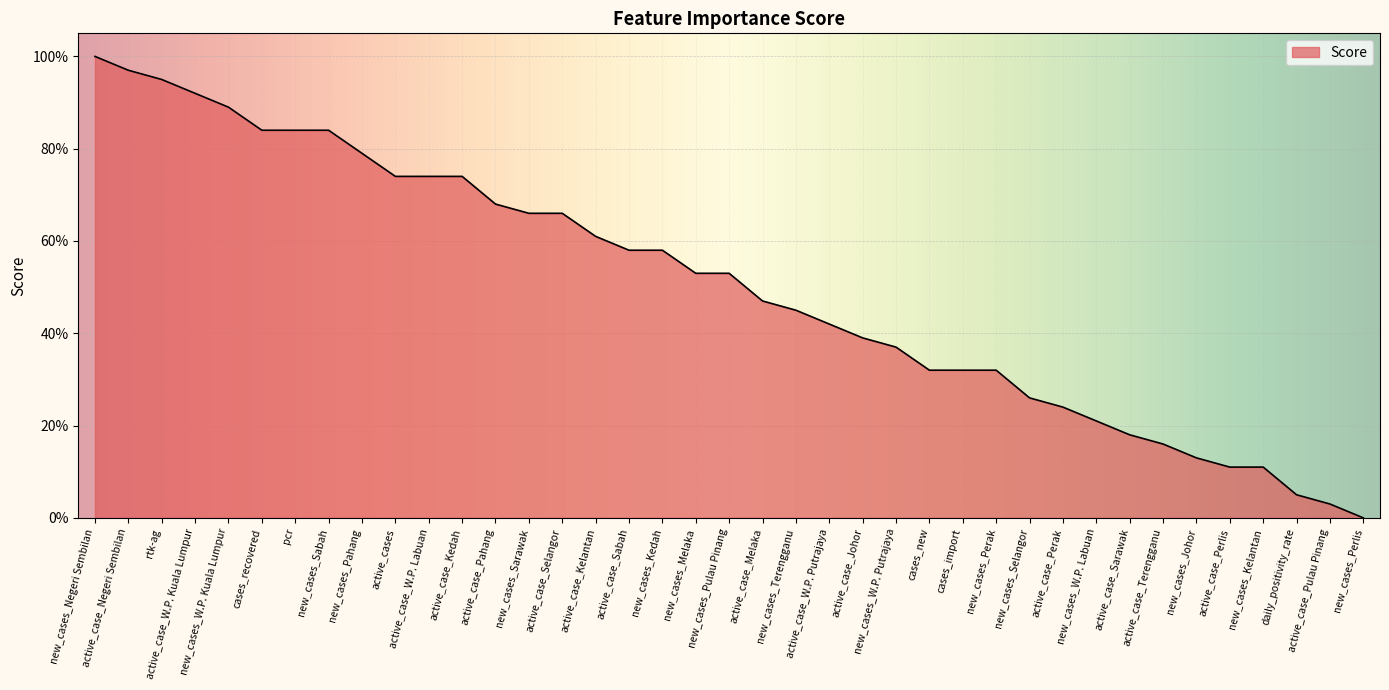

Reading left to right, what are all the values shown in this chart?

new_cases_Negeri Sembilan=1.0	active_case_Negeri Sembilan=1.0	rtk-ag=0.9	active_case_W.P. Kuala Lumpur=0.9	new_cases_W.P. Kuala Lumpur=0.9	cases_recovered=0.8	pcr=0.8	new_cases_Sabah=0.8	new_cases_Pahang=0.8	active_cases=0.7	active_case_W.P. Labuan=0.7	active_case_Kedah=0.7	active_case_Pahang=0.7	new_cases_Sarawak=0.7	active_case_Selangor=0.7	active_case_Kelantan=0.6	active_case_Sabah=0.6	new_cases_Kedah=0.6	new_cases_Melaka=0.5	new_cases_Pulau Pinang=0.5	active_case_Melaka=0.5	new_cases_Terengganu=0.5	active_case_W.P. Putrajaya=0.4	active_case_Johor=0.4	new_cases_W.P. Putrajaya=0.4	cases_new=0.3	cases_import=0.3	new_cases_Perak=0.3	new_cases_Selangor=0.3	active_case_Perak=0.2	new_cases_W.P. Labuan=0.2	active_case_Sarawak=0.2	active_case_Terengganu=0.2	new_cases_Johor=0.1	active_case_Perlis=0.1	new_cases_Kelantan=0.1	daily_positivity_rate=0.1	active_case_Pulau Pinang=0.0	new_cases_Perlis=0.0